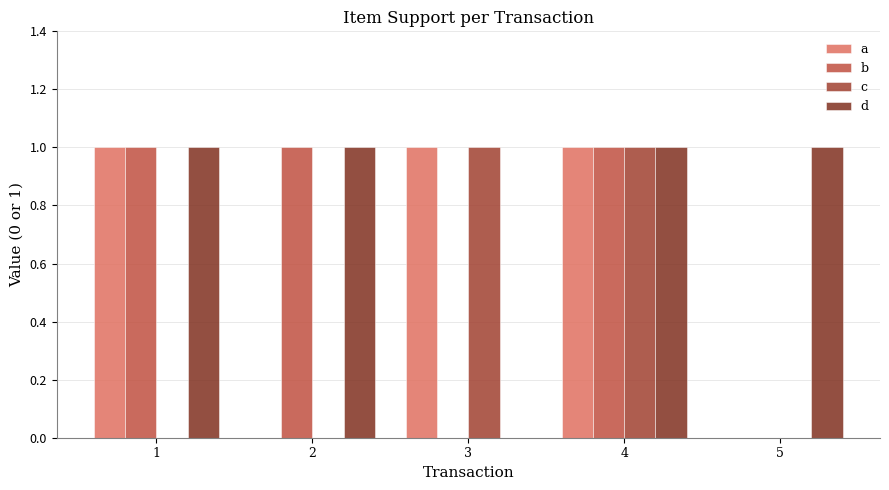

Are the bars horizontal?

No